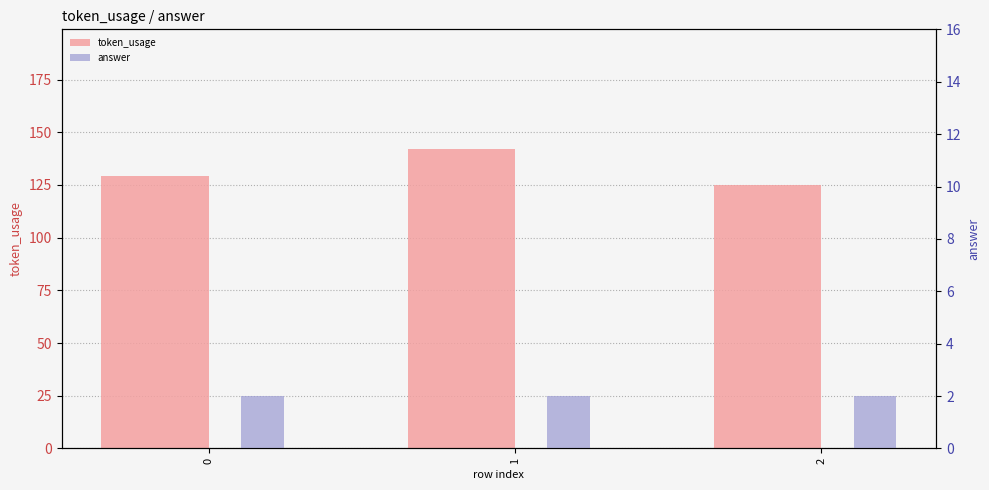

What is the difference between the maximum and minimum values in the token_usage series?

17